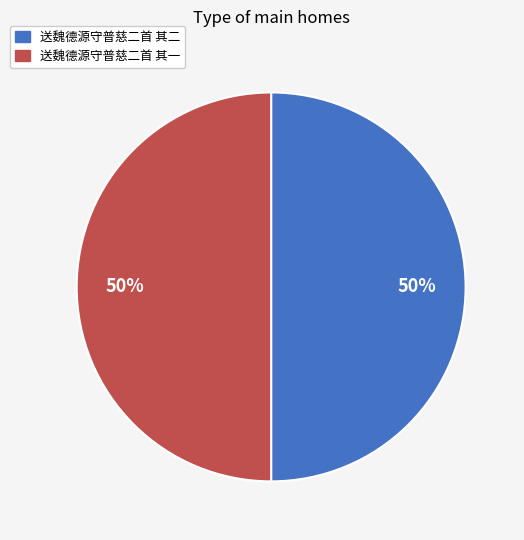

Approximately how many times larger is the value at 送魏德源守普慈二首 其二 compared to 送魏德源守普慈二首 其一?

1.0